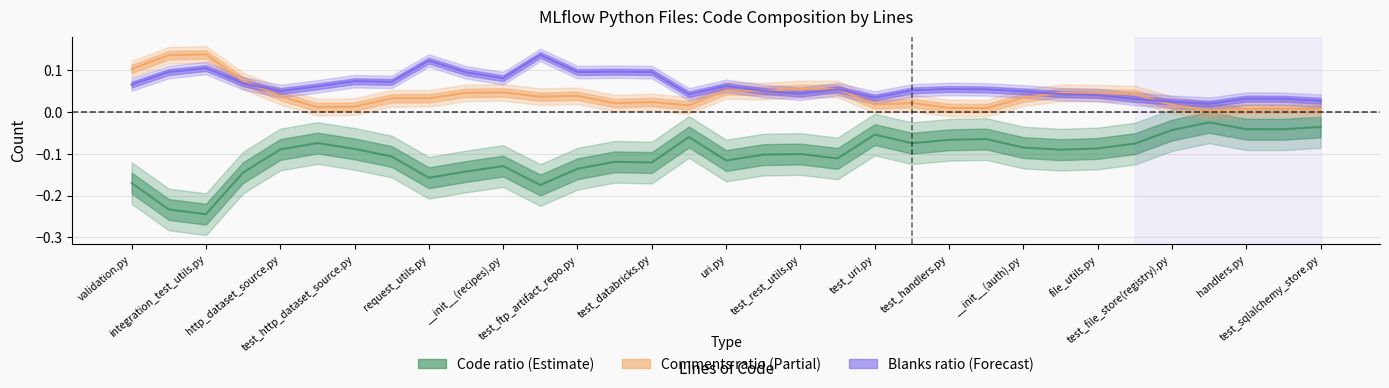

How many lines are shown in the chart?

3